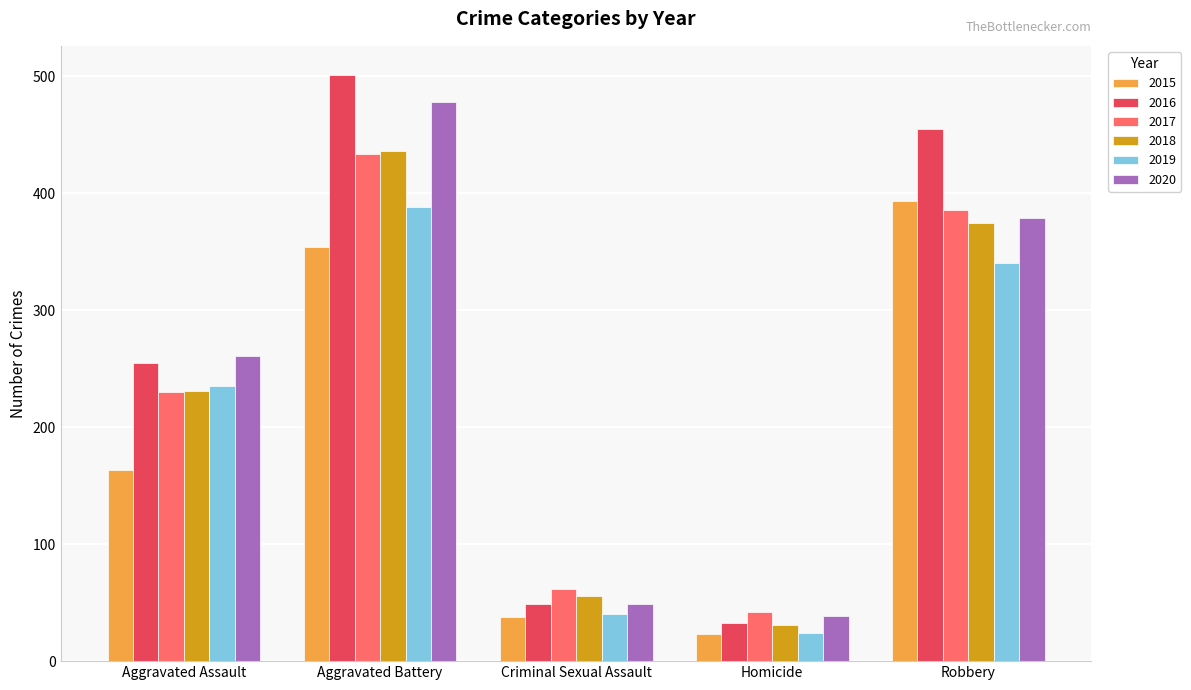

Rank the categories by 2019 value from highest to lowest.

Aggravated Battery, Robbery, Aggravated Assault, Criminal Sexual Assault, Homicide